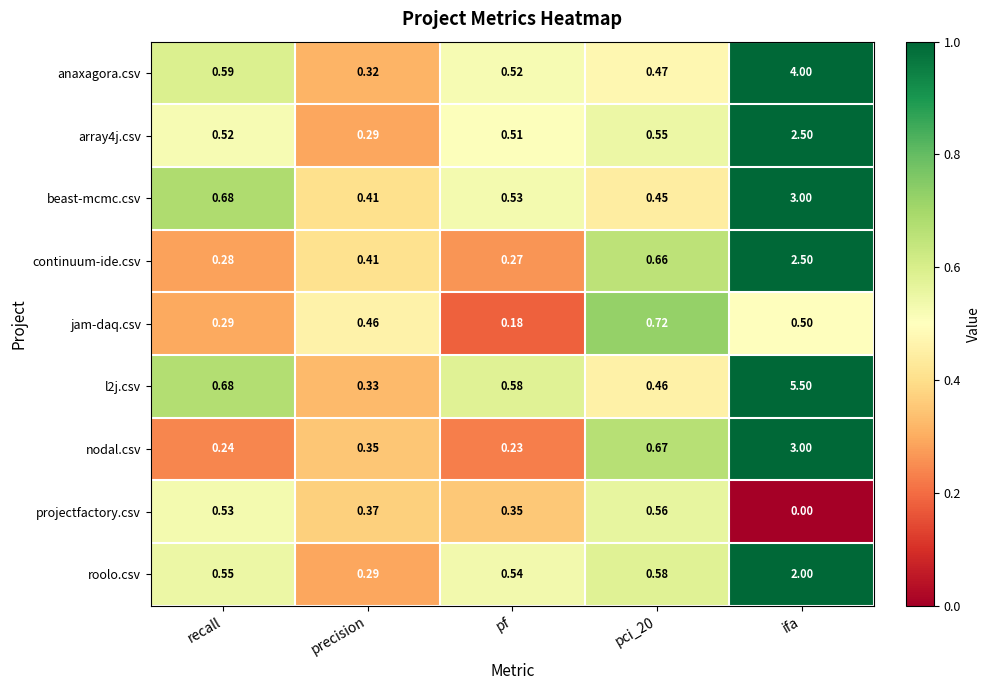

At which category is the sum across all series the highest?

ifa